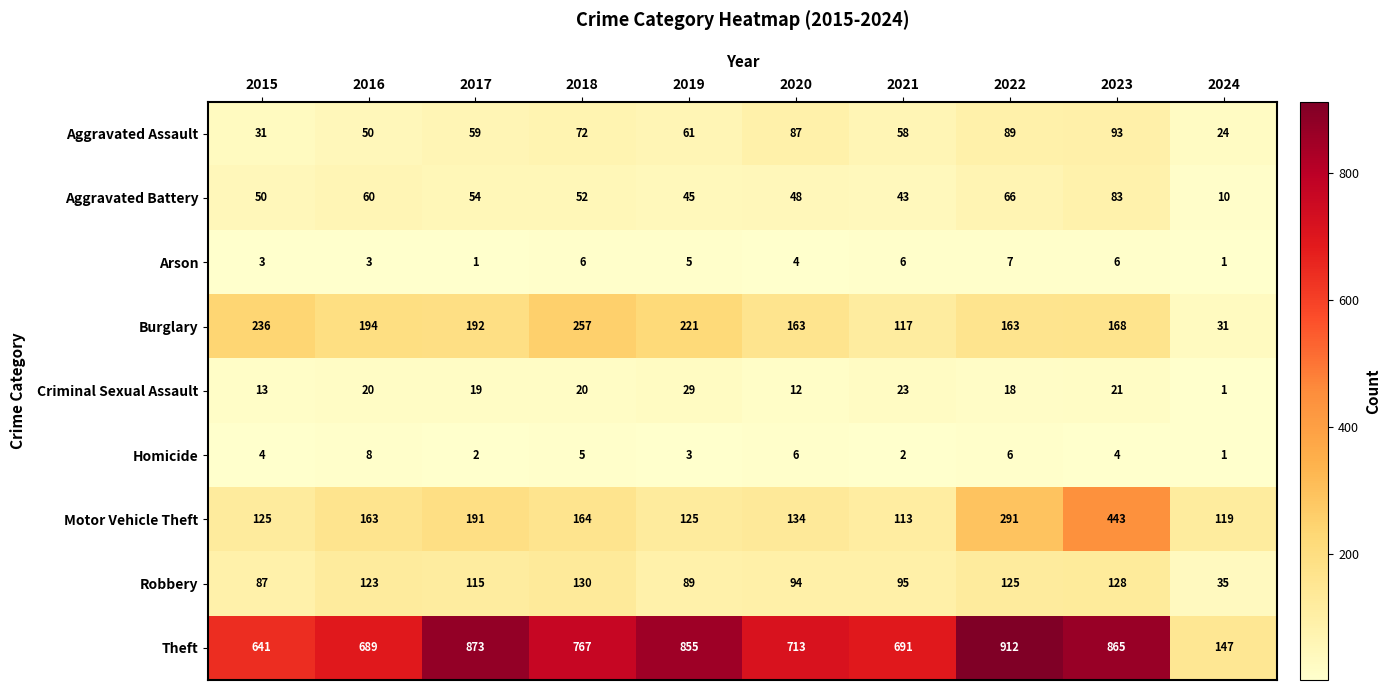

What is the maximum value for Aggravated Battery?

83